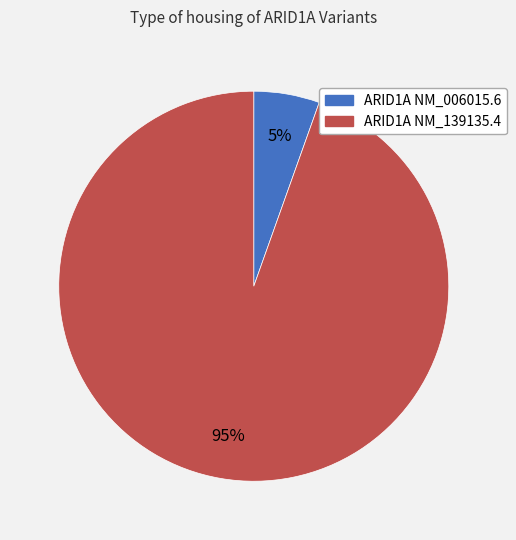

True or false: ARID1A NM_006015.6 accounts for 19% of the total.

False